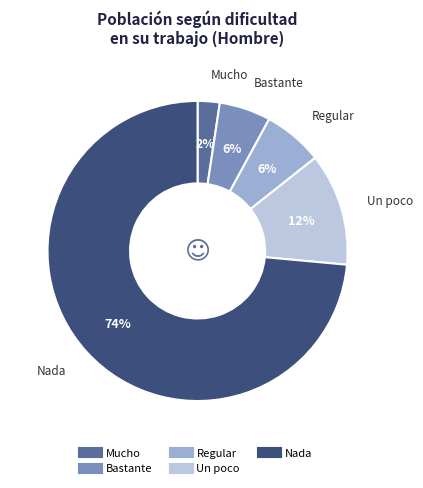

Do Un poco and Nada together represent more than half of the pie?

Yes